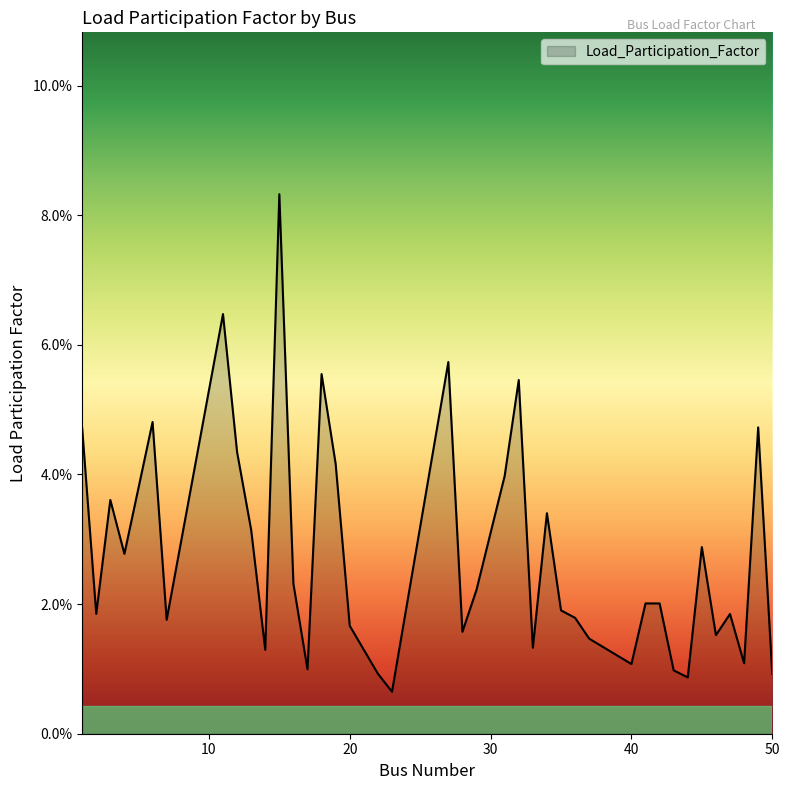

Does the chart have visible grid lines?

No